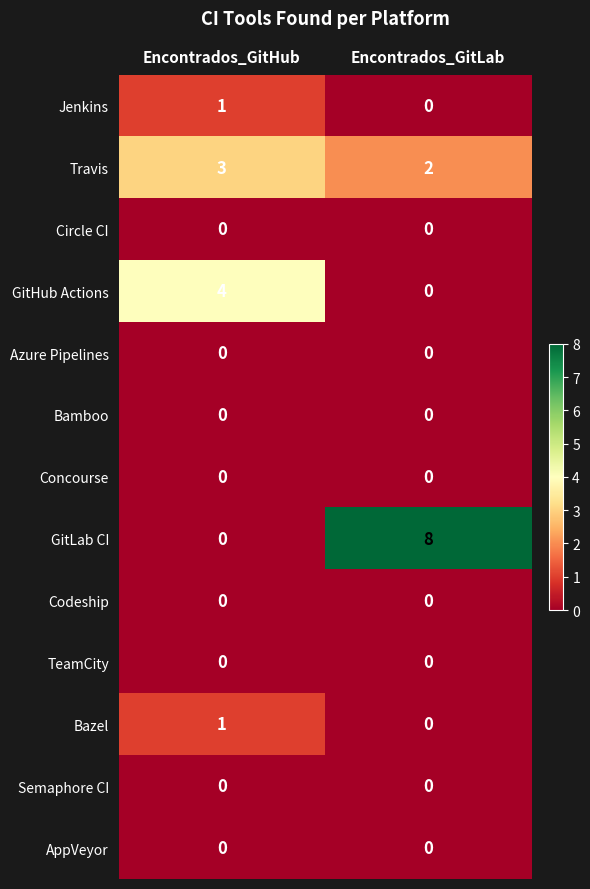

Reading right to left, transcribe all the data shown in this chart.

Jenkins: 0	1
Travis: 2	3
Circle CI: 0	0
GitHub Actions: 0	4
Azure Pipelines: 0	0
Bamboo: 0	0
Concourse: 0	0
GitLab CI: 8	0
Codeship: 0	0
TeamCity: 0	0
Bazel: 0	1
Semaphore CI: 0	0
AppVeyor: 0	0